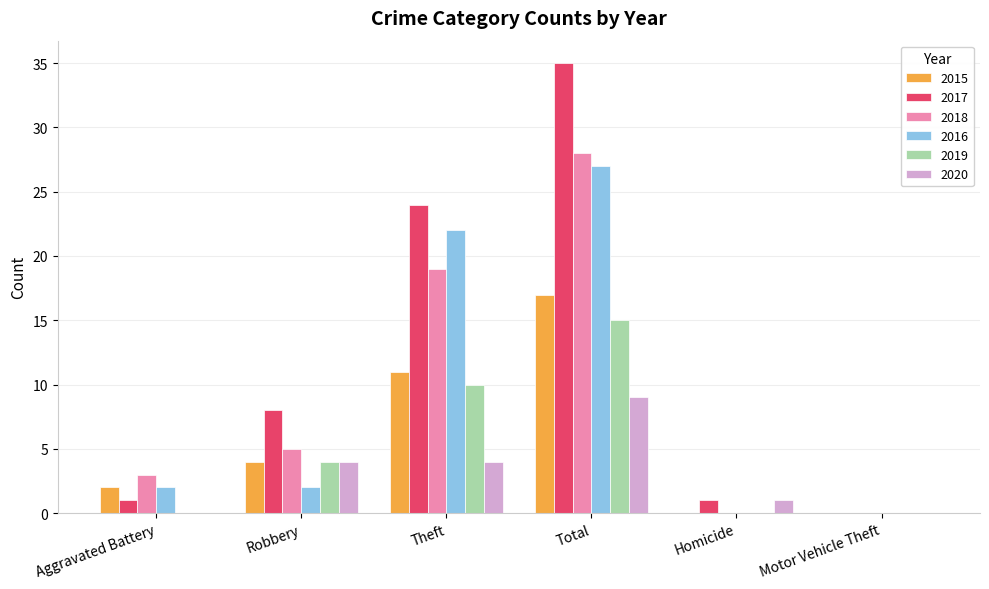

Reading left to right, transcribe all the data shown in this chart.

2015: 2	4	11	17	0	0
2017: 1	8	24	35	1	0
2018: 3	5	19	28	0	0
2016: 2	2	22	27	0	0
2019: 0	4	10	15	0	0
2020: 0	4	4	9	1	0